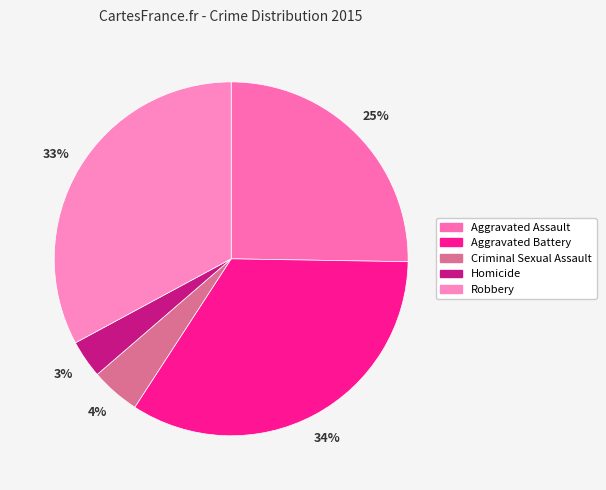

Combined, what portion of the pie is Robbery and Criminal Sexual Assault?

37.4%